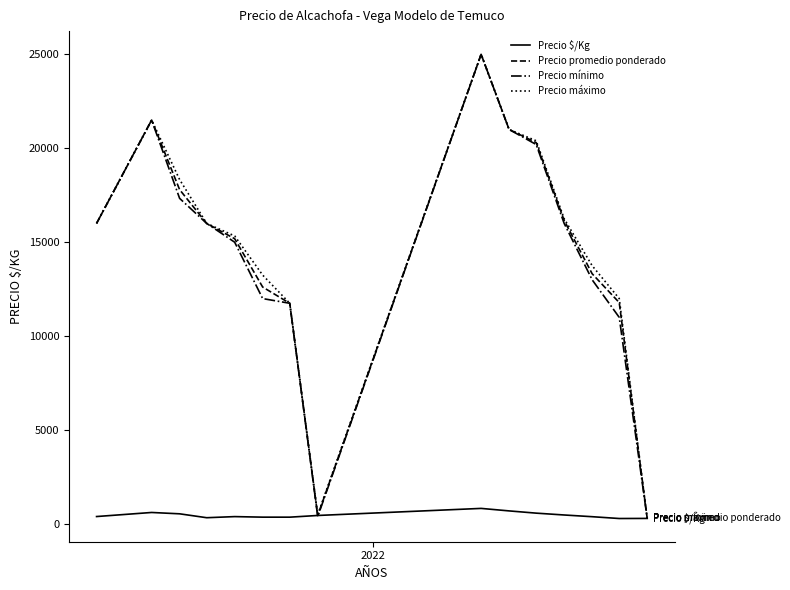

What is the smallest value displayed?

295.0